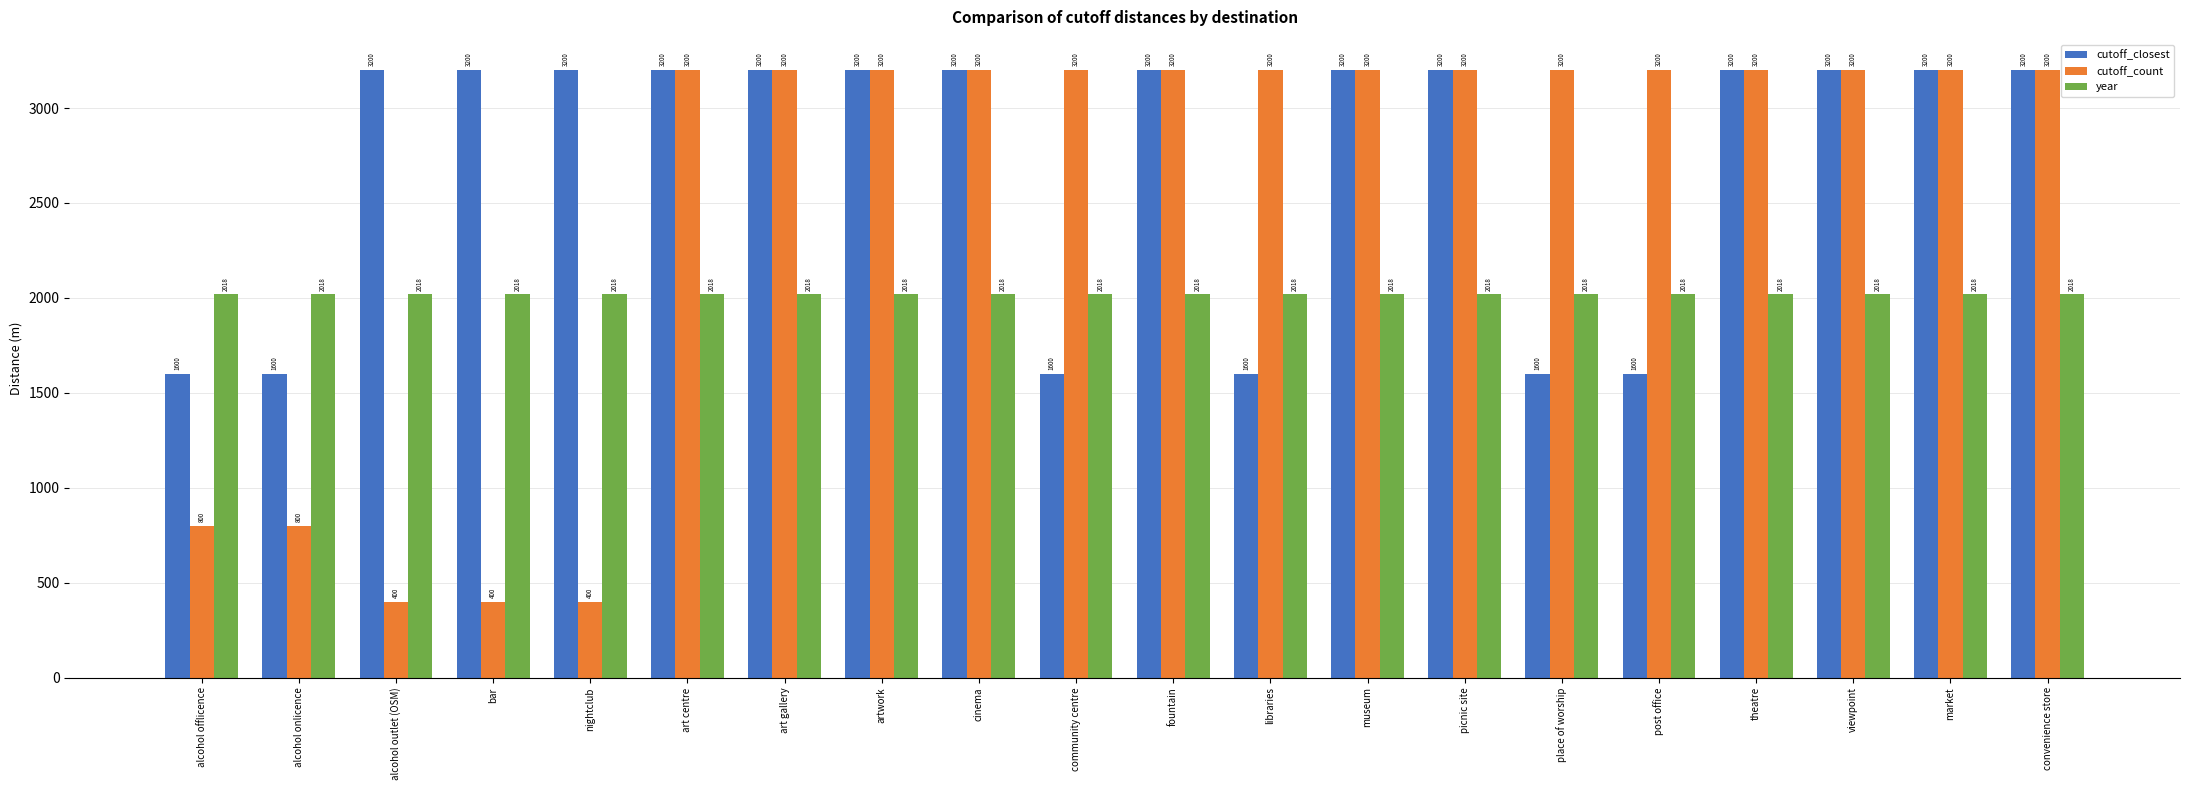

Is it true that cutoff_closest equals 755 at alcohol outlet (OSM)?

False